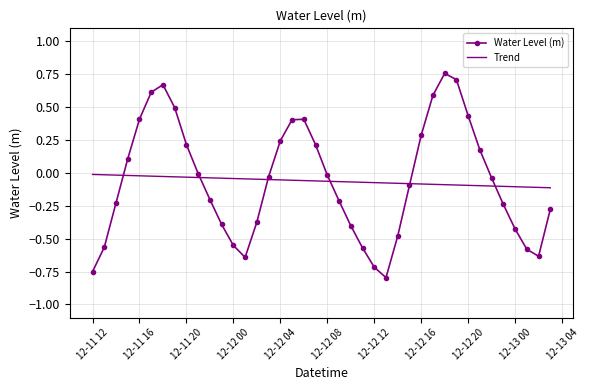

Which series has the largest range (max minus min)?

Water Level (m)